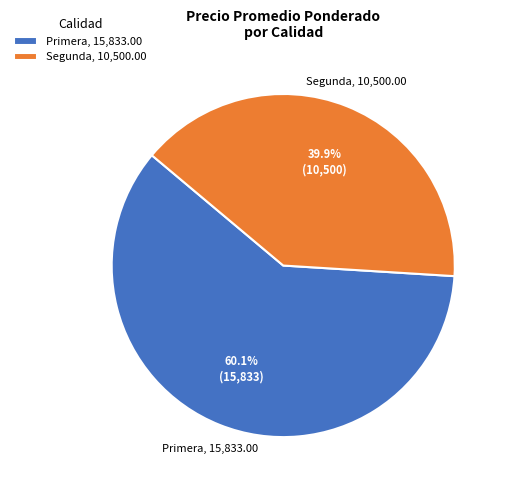

Do Segunda, 10,500.00 and Primera, 15,833.00 together represent more than half of the pie?

Yes